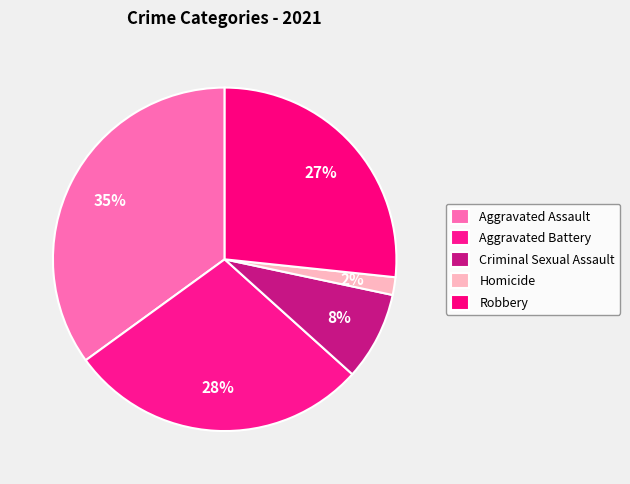

Count the number of slices in the pie.

5